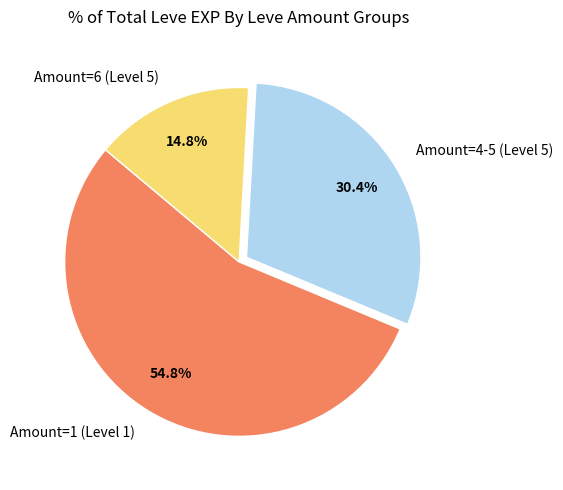

What is the ratio of the value at Amount=4-5 (Level 5) to the value at Amount=6 (Level 5)?

2.1